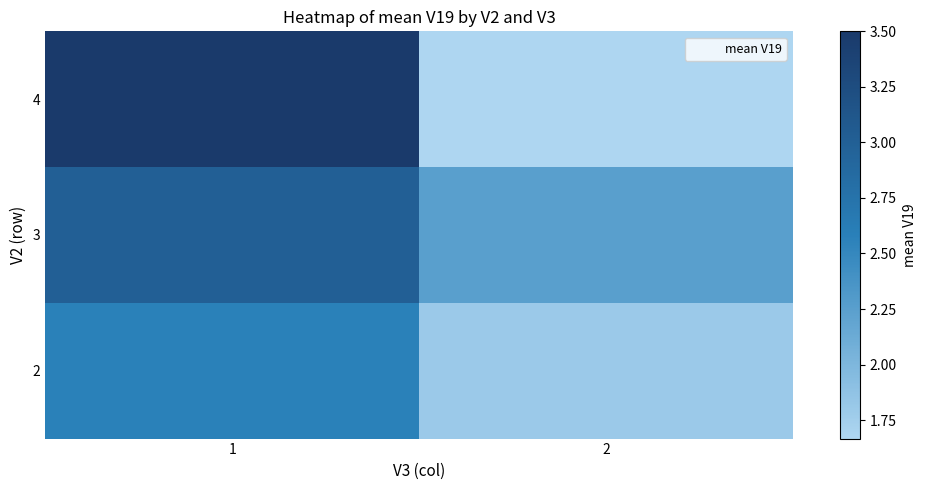

Reading left to right, what are all the values shown in this chart?

2: 1=2.6	2=1.8
3: 1=3.0	2=2.2
4: 1=3.5	2=1.7